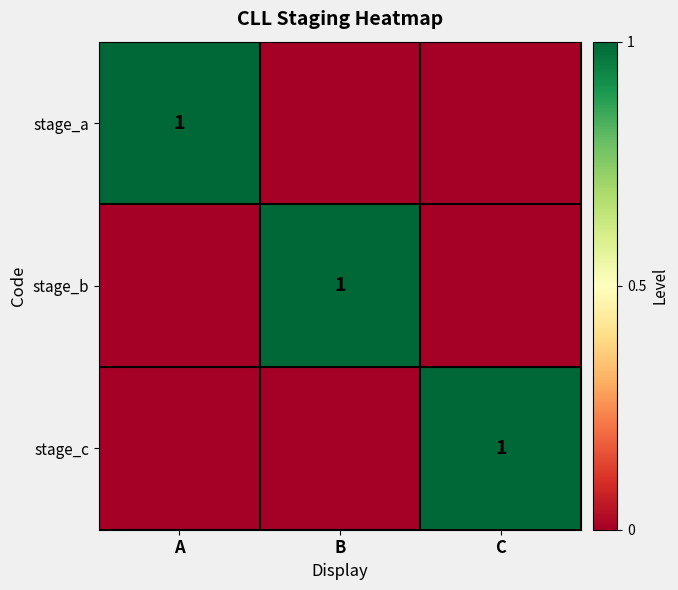

Between C and A, which is larger?

A